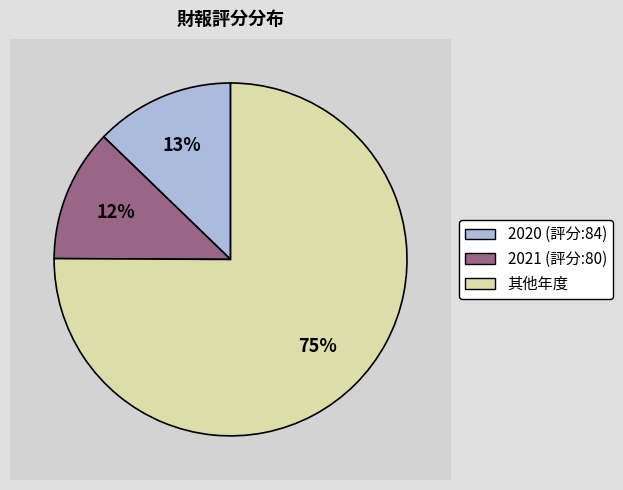

Is 2022 the majority of the pie?

No